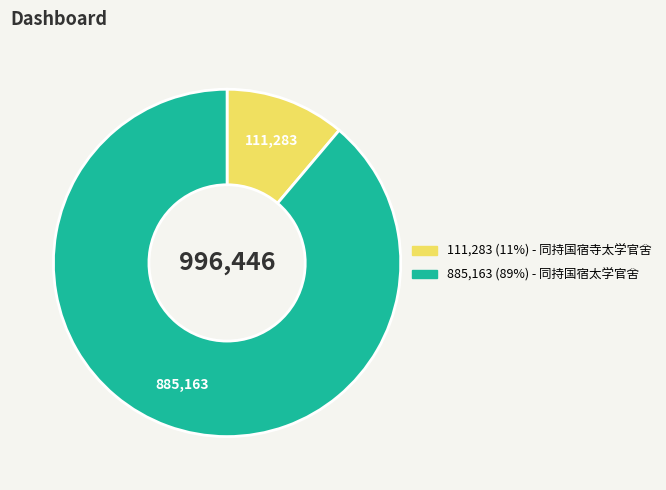

Is there a majority slice in this chart?

Yes